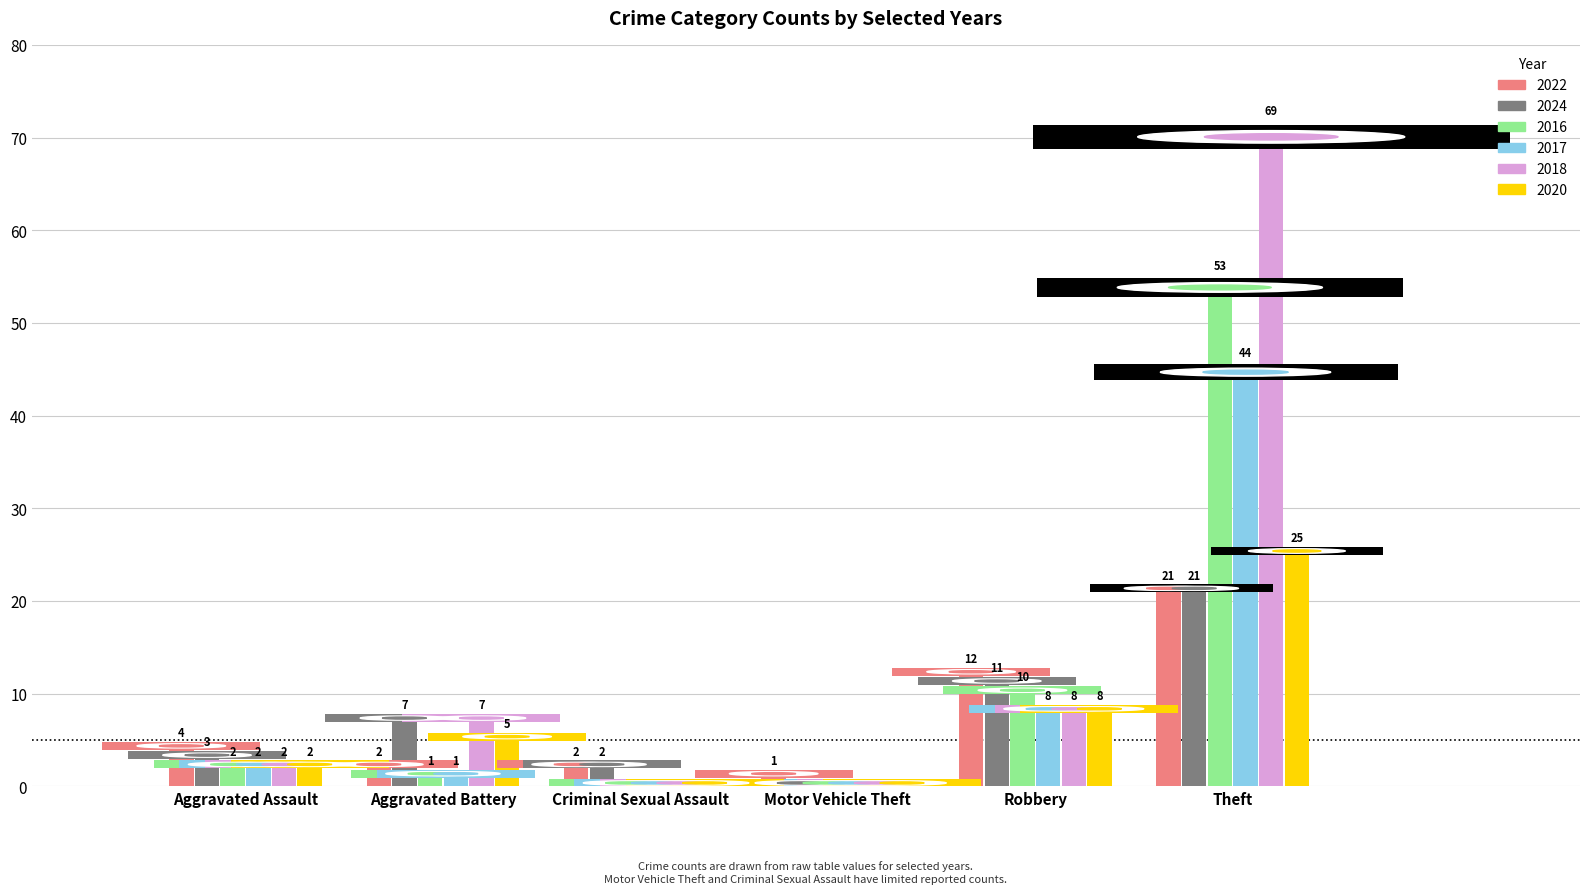

The value of 2024 at Aggravated Battery is 3. True or false?

False